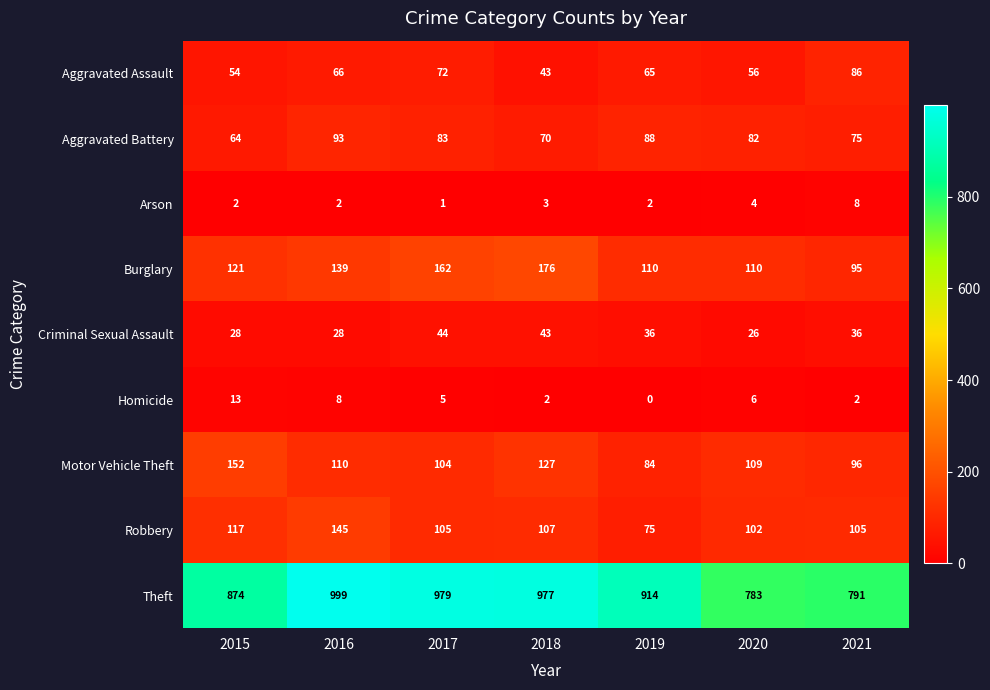

Which series has the largest range (max minus min)?

Theft